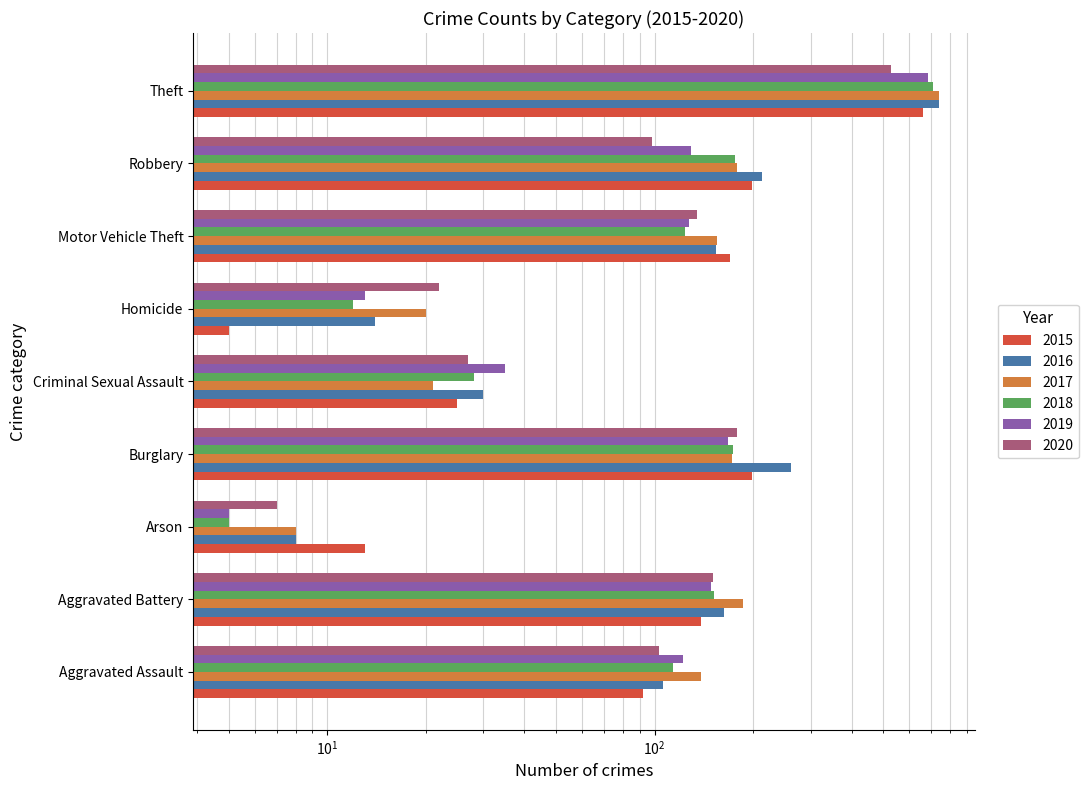

True or false: 2017 has a value of 20 at Homicide.

True